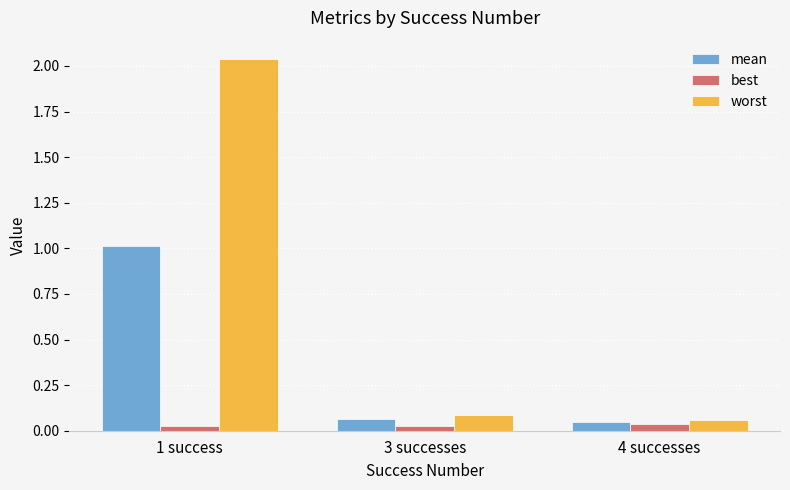

List the series in order of their overall mean, highest first.

worst, mean, best